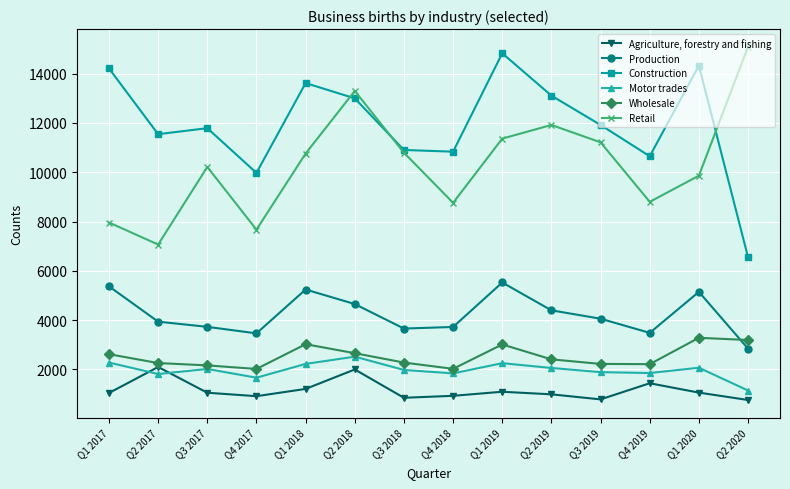

Between which two adjacent categories do Wholesale and Production first intersect?

Q1 2020 and Q2 2020